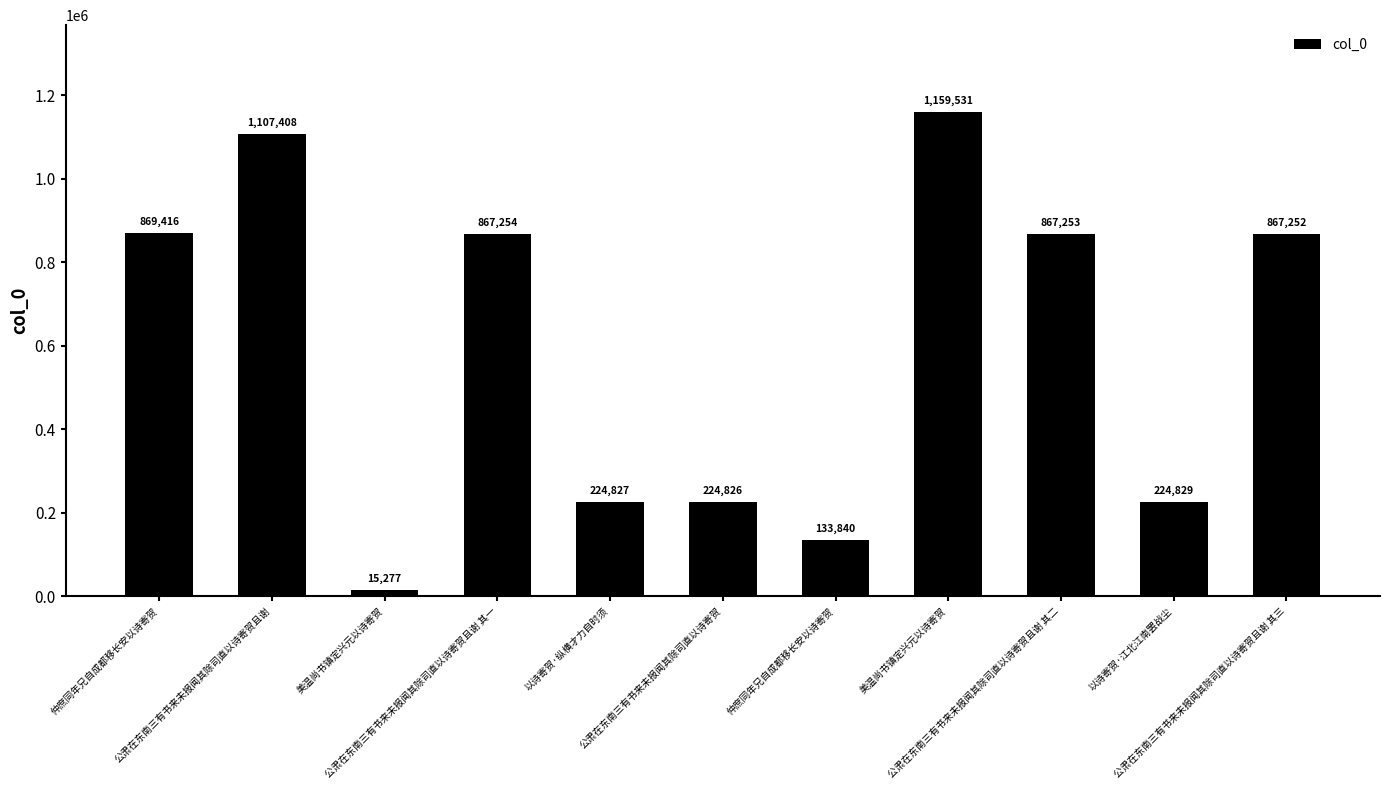

Read the value at 以诗寄贺·江北江南罢战尘, to the nearest 50.

224850